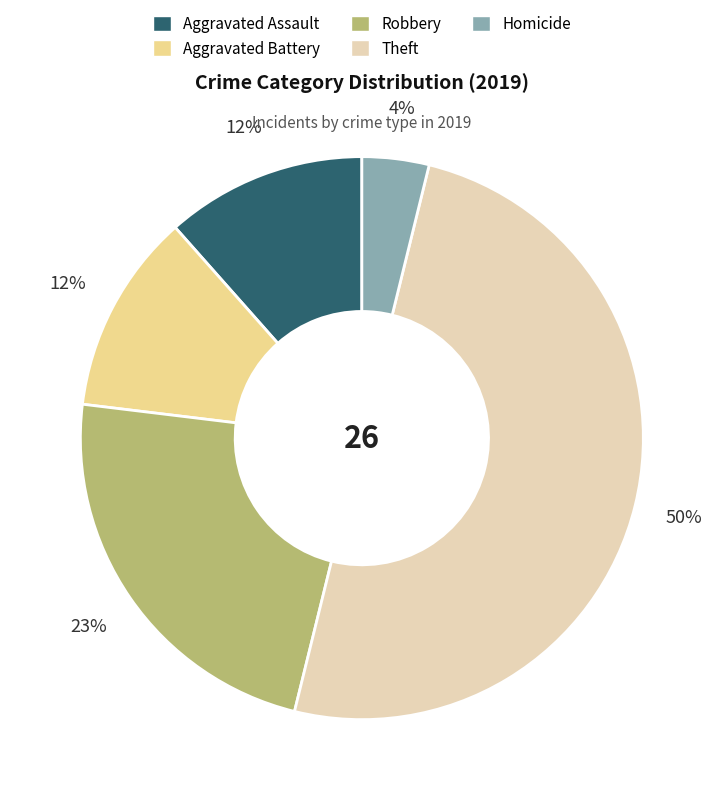

How many segments does this pie chart have?

5